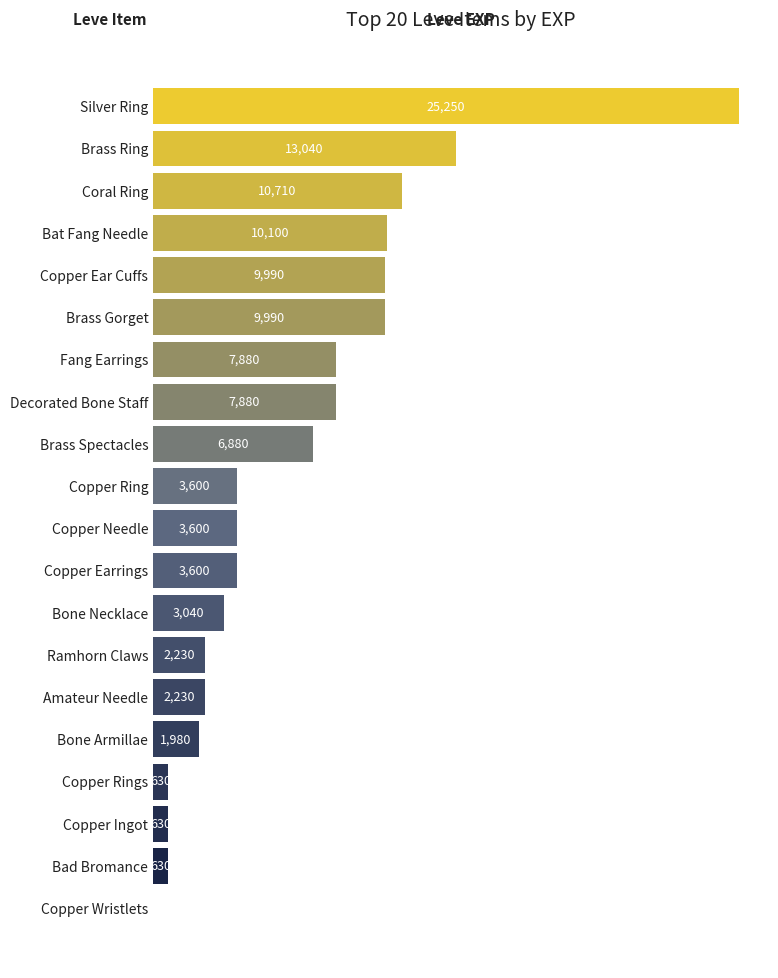

What is the change in value from Silver Ring to Bone Necklace?

-22210